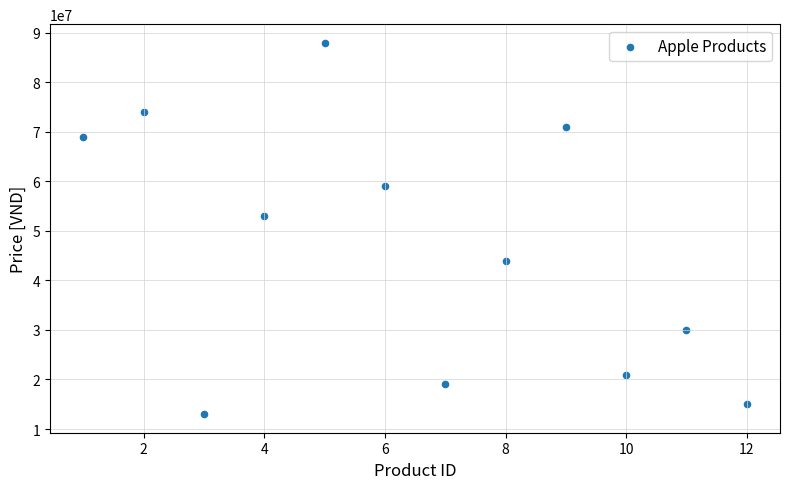

What is the average Y value?

46333333